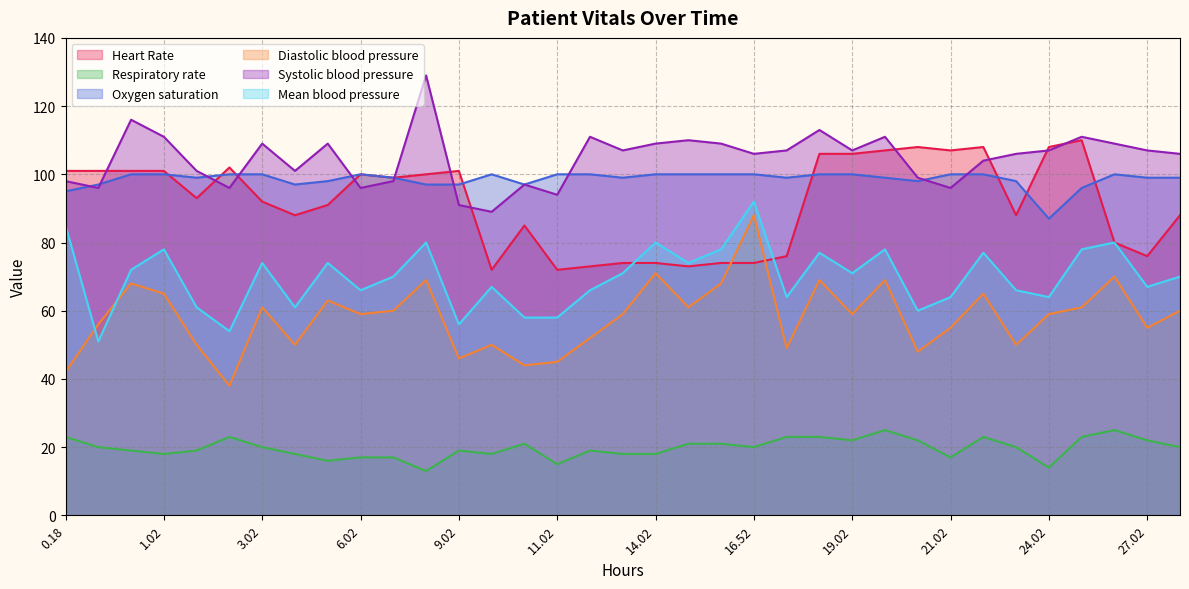

Which series has the widest spread of values?

Diastolic blood pressure